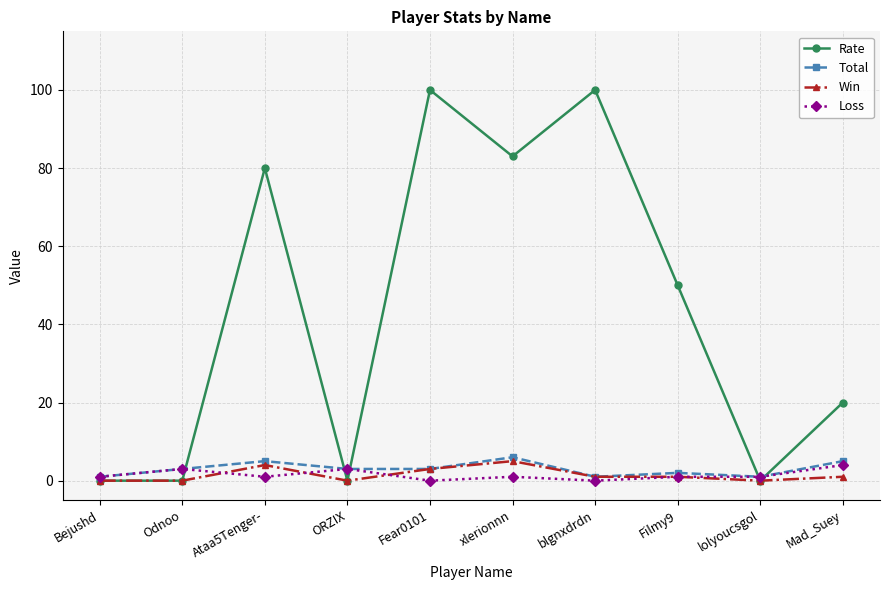

What is the highest value of the Rate series?

100